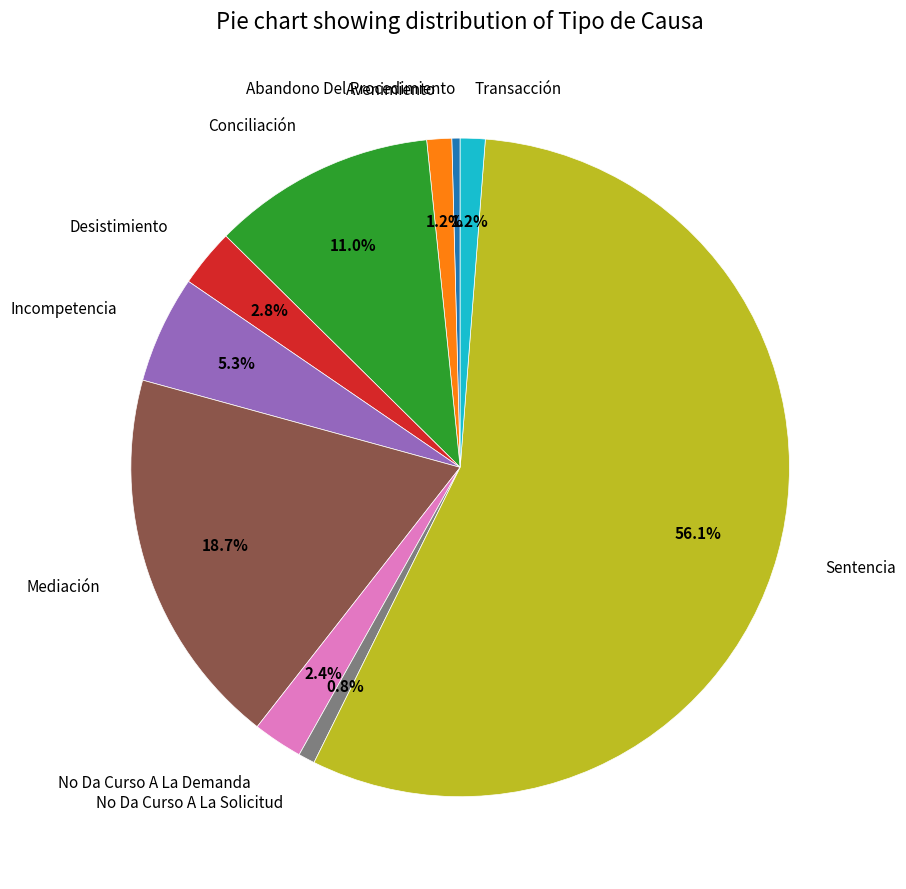

What is the largest slice in the pie chart?

Sentencia